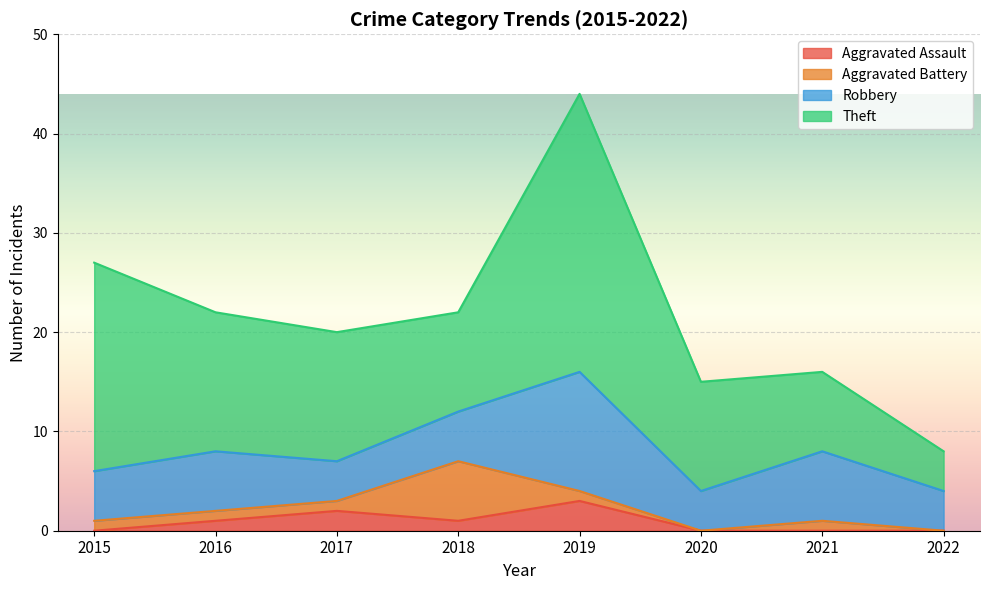

True or false: Robbery and Theft cross at least once.

False